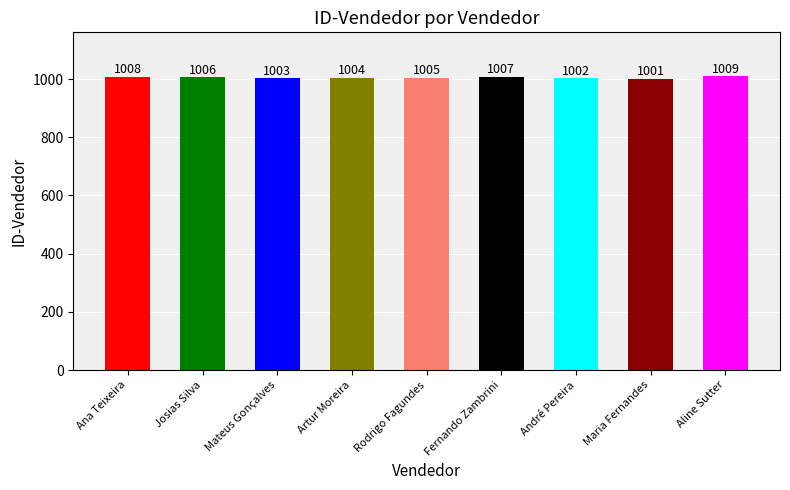

Reading right to left, list all the values displayed in this chart.

Aline Sutter=1009	Maria Fernandes=1001	André Pereira=1002	Fernando Zambrini=1007	Rodrigo Fagundes=1005	Artur Moreira=1004	Mateus Gonçalves=1003	Josias Silva=1006	Ana Teixeira=1008